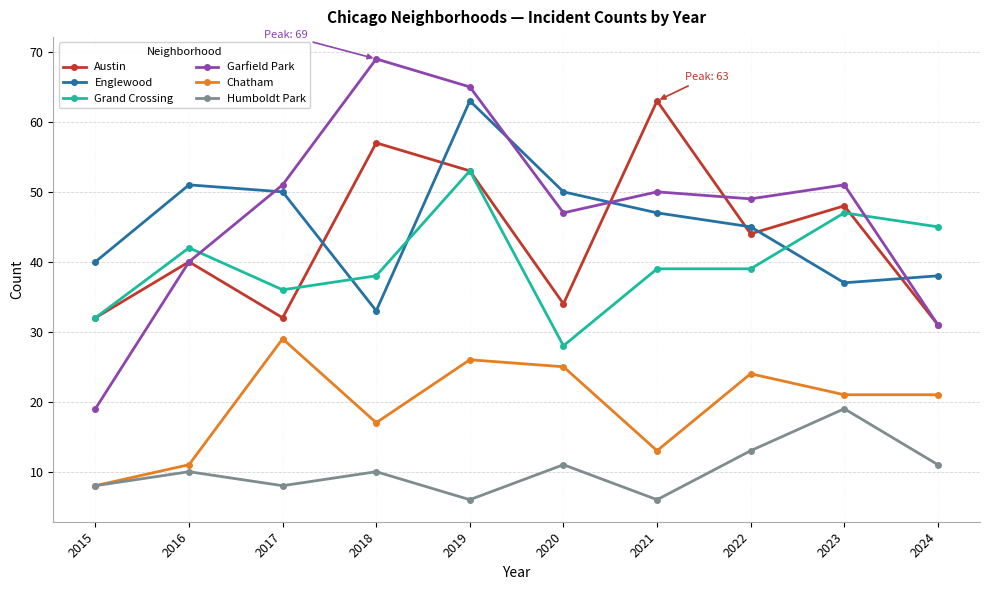

What is the minimum value for Grand Crossing?

28